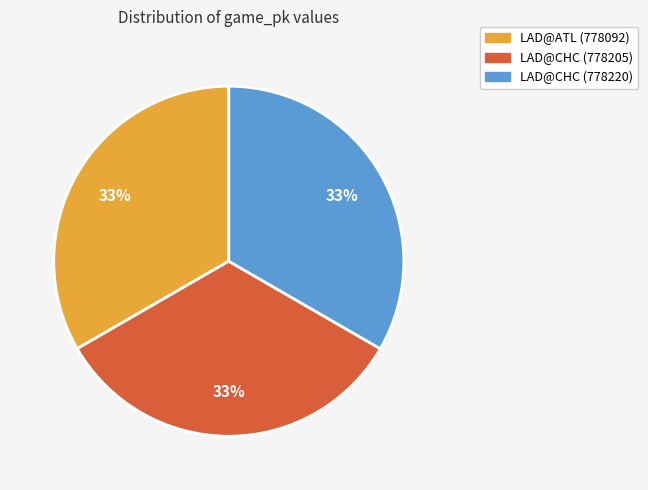

To the nearest percent, what percentage of the pie is LAD@ATL (778092)?

33%